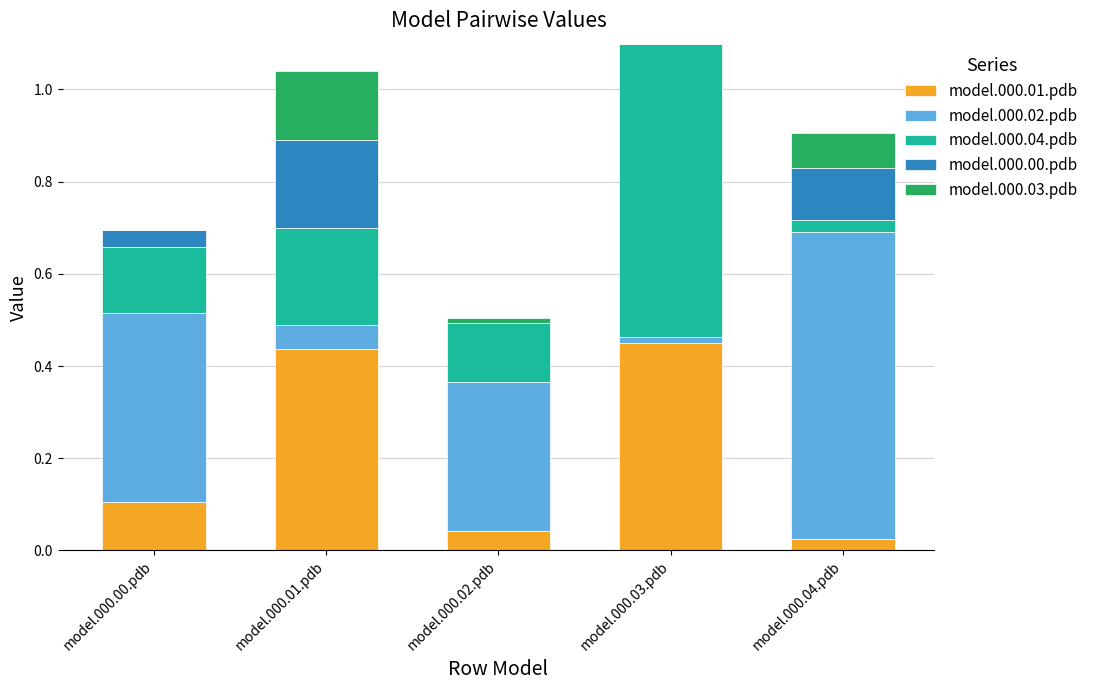

At which category is the sum across all series the highest?

model.000.03.pdb